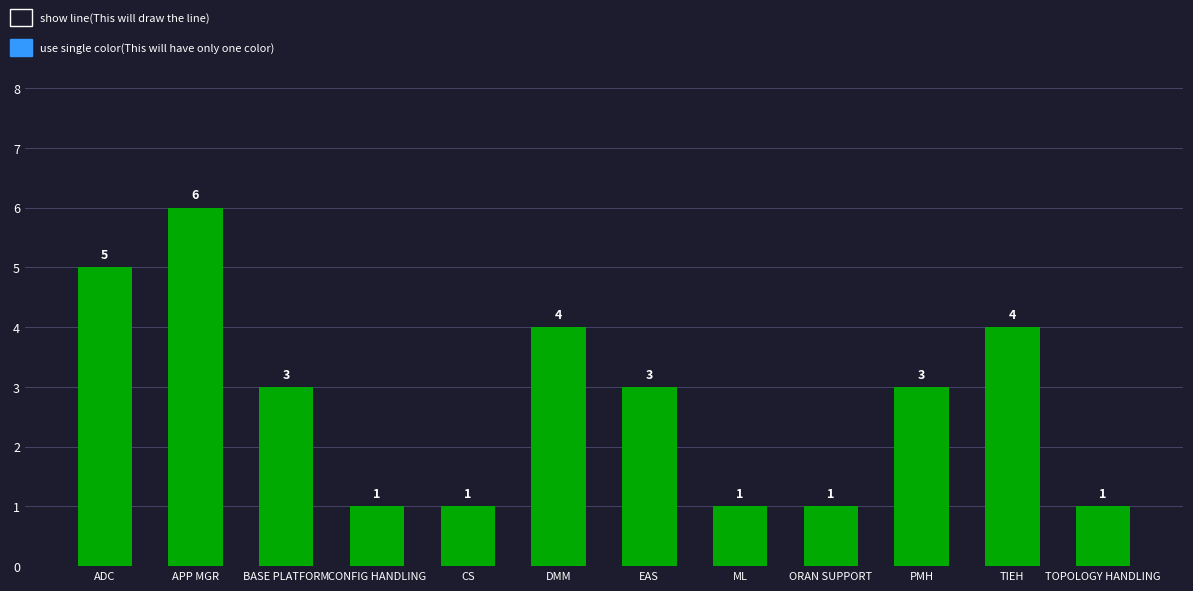

Are the bars grouped side by side (vs. stacked)?

No